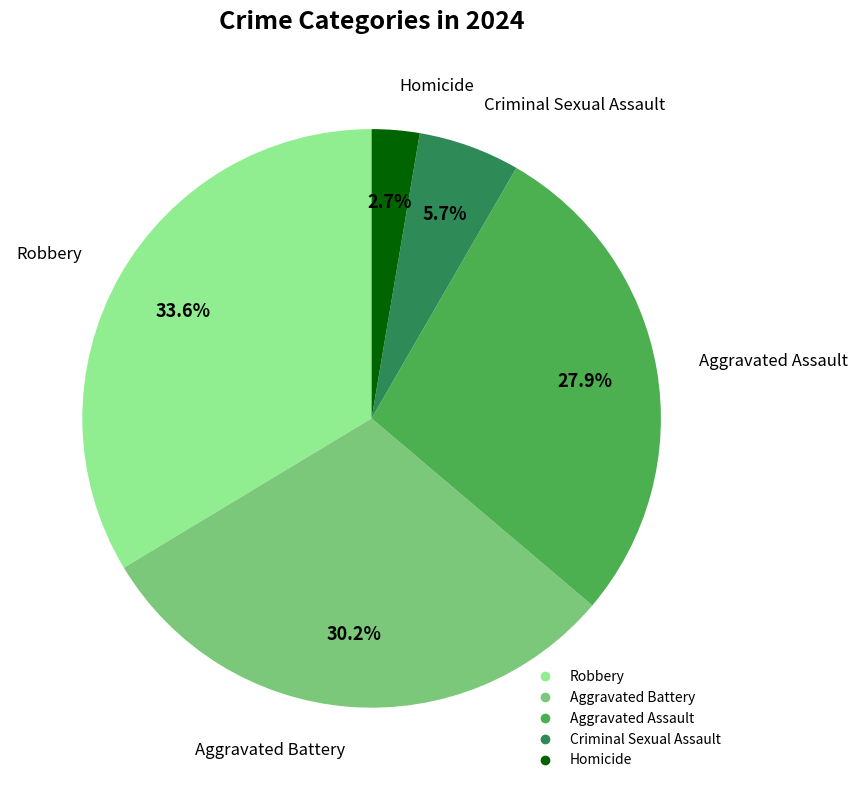

Rank the categories by value from lowest to highest.

Homicide, Criminal Sexual Assault, Aggravated Assault, Aggravated Battery, Robbery